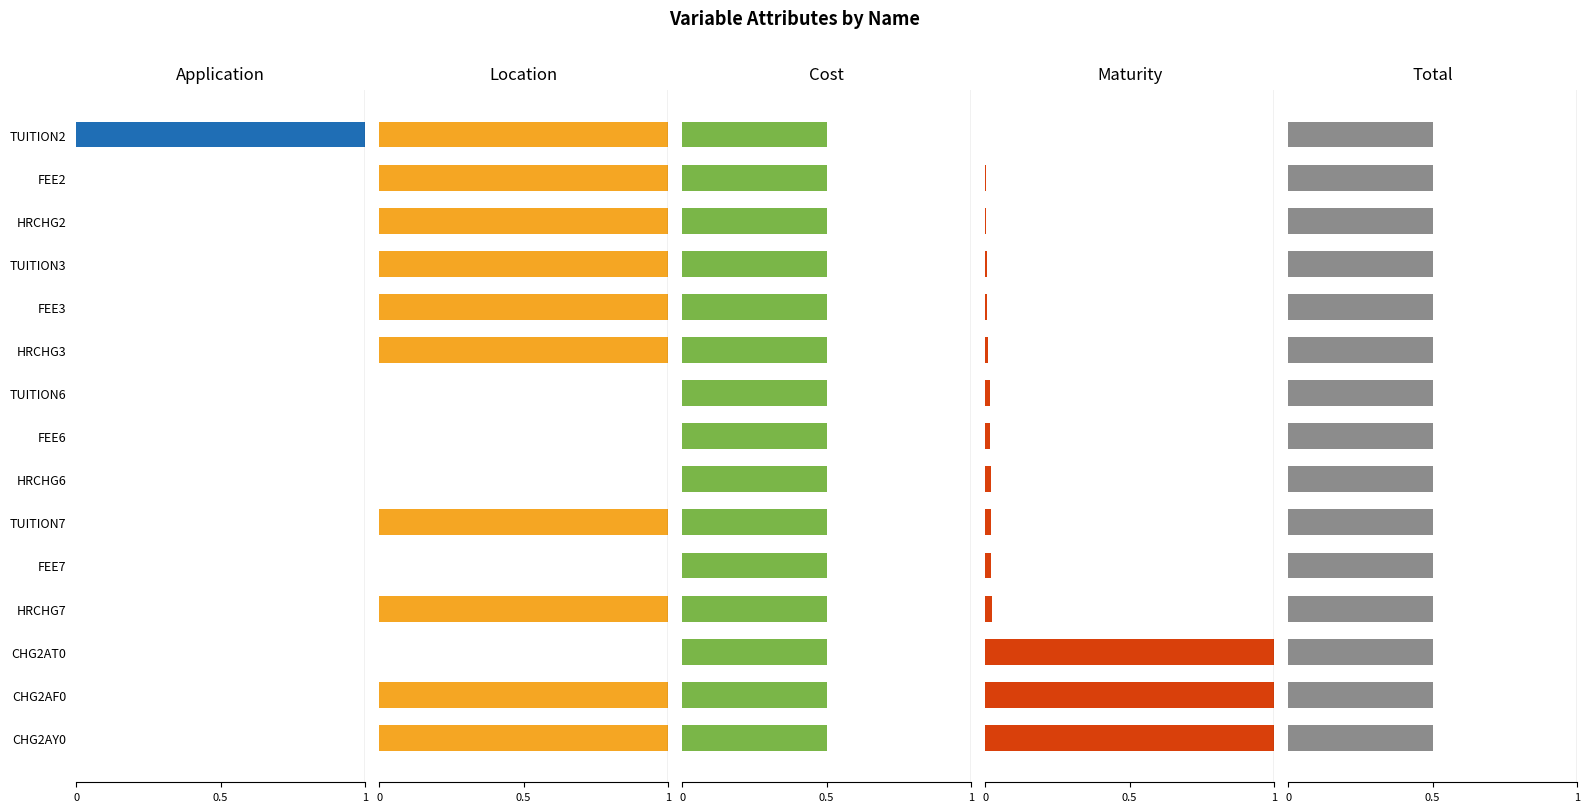

What is the value of the Location bar at the 3rd from the left?

1.0